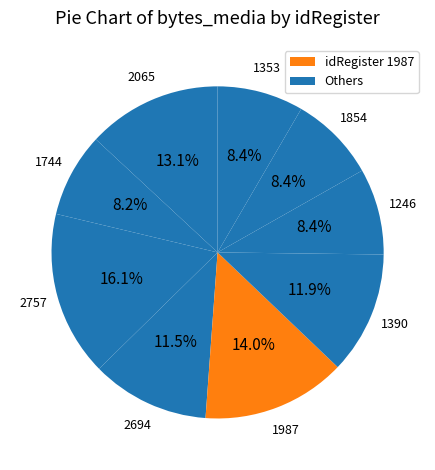

How many slices are in this pie chart?

9